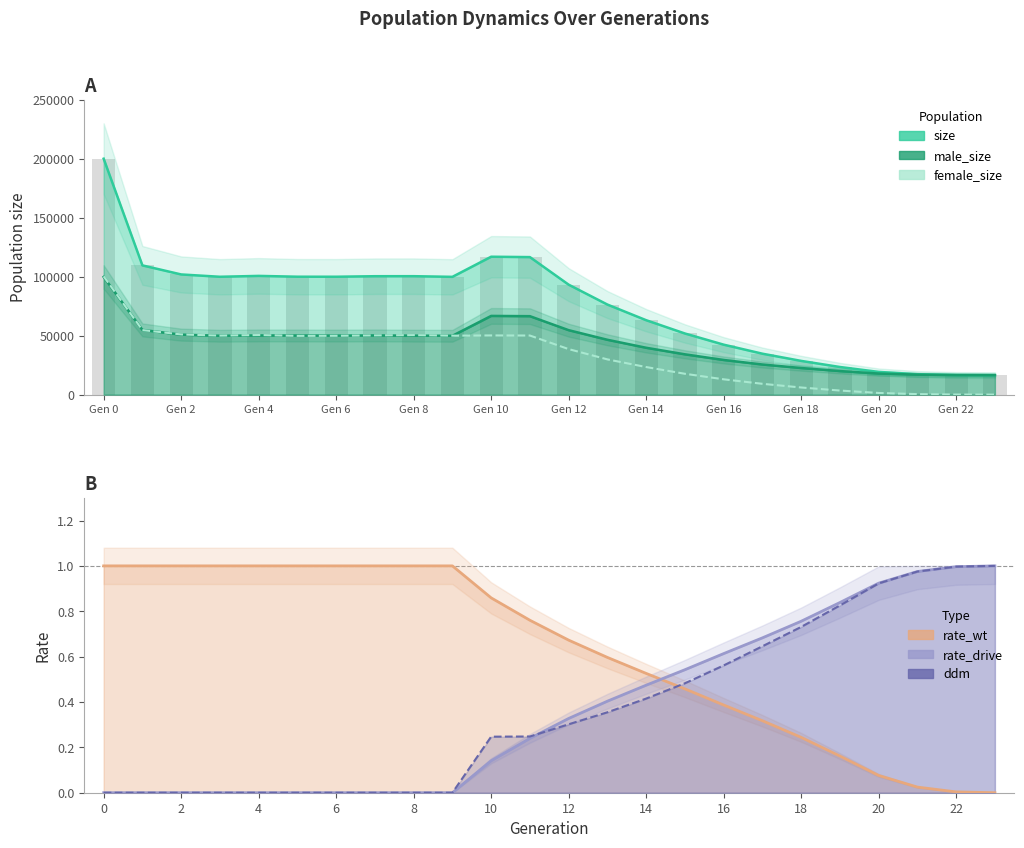

What is the average value of the male_size series?

42928.3